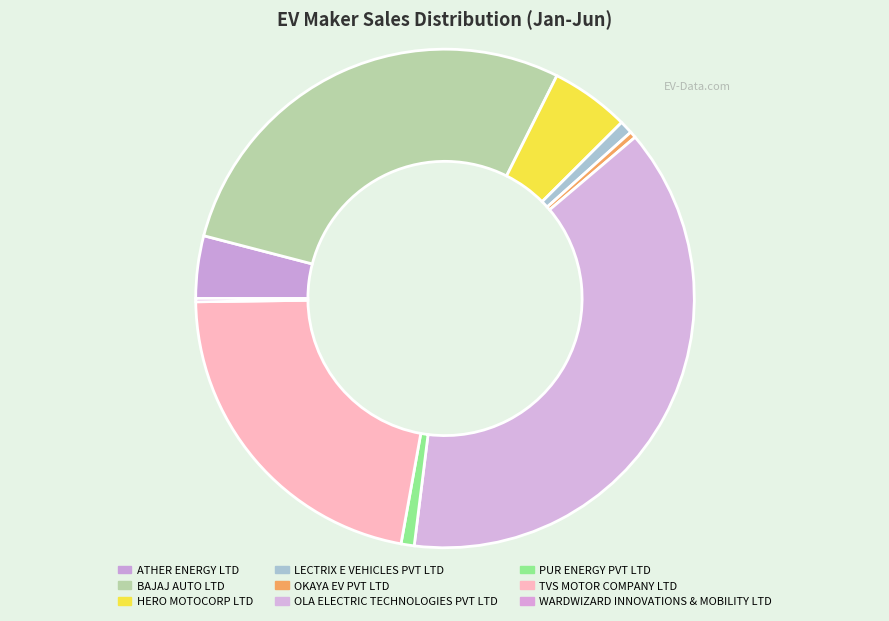

Rank the categories by value from lowest to highest.

WARDWIZARD INNOVATIONS & MOBILITY LTD, OKAYA EV PVT LTD, LECTRIX E VEHICLES PVT LTD, PUR ENERGY PVT LTD, ATHER ENERGY LTD, HERO MOTOCORP LTD, TVS MOTOR COMPANY LTD, BAJAJ AUTO LTD, OLA ELECTRIC TECHNOLOGIES PVT LTD